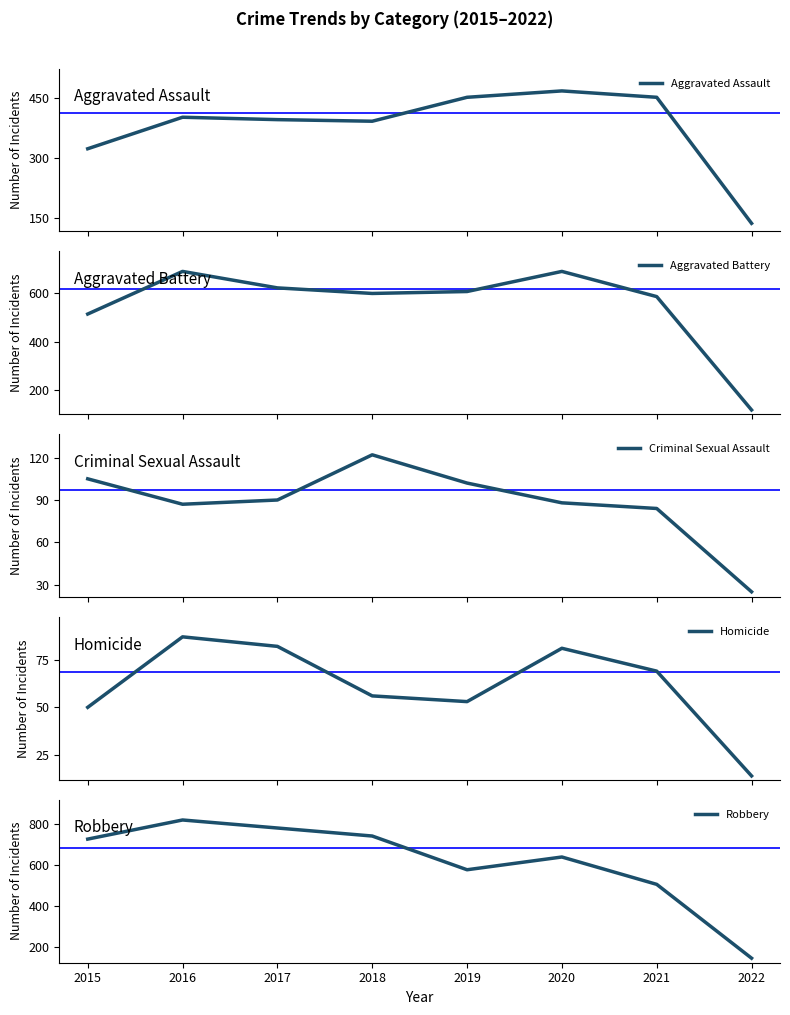

Does the chart have visible grid lines?

No